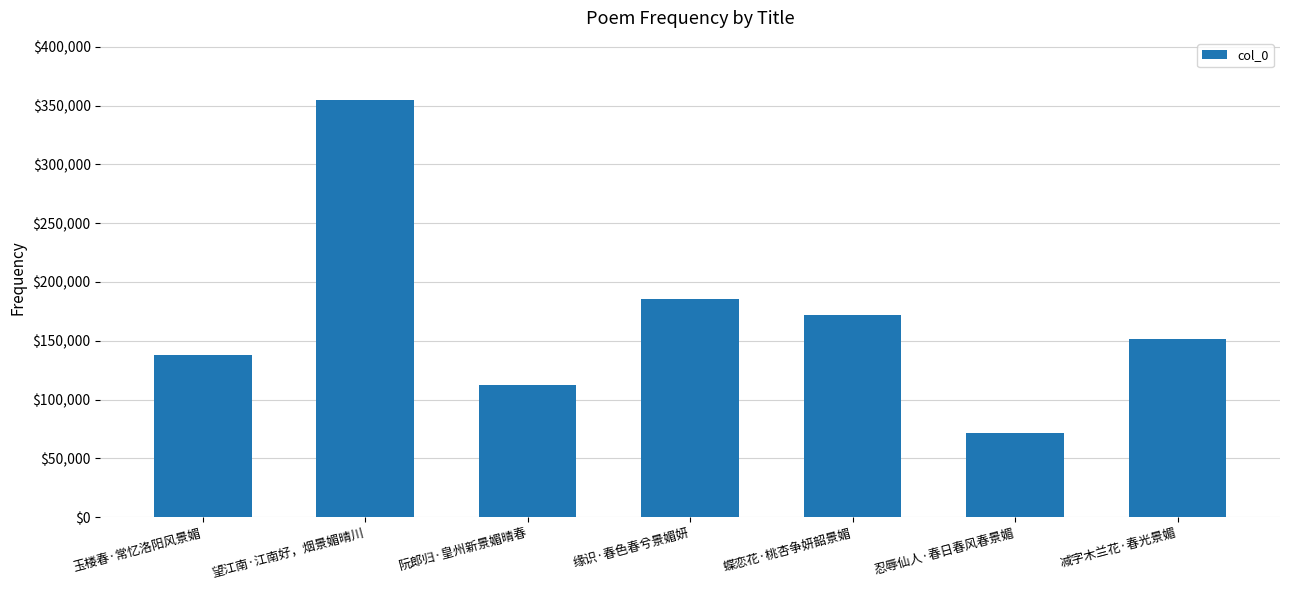

What is the smallest value displayed?

71798